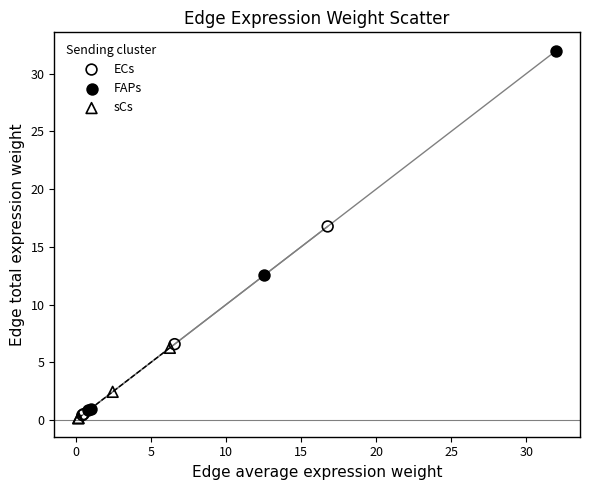

Which series reaches the minimum Y coordinate?

sCs